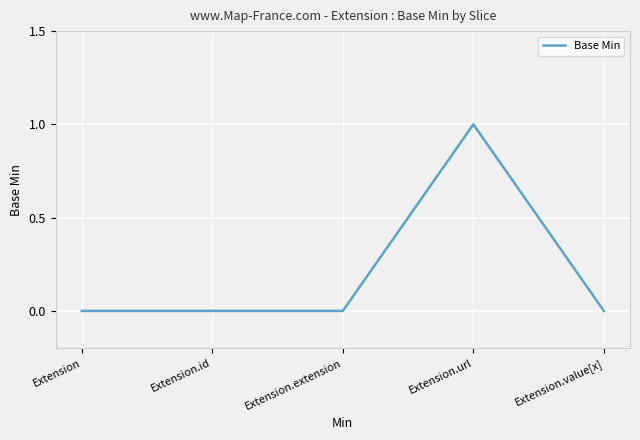

True or false: the data has more than 0 interior local peaks.

True